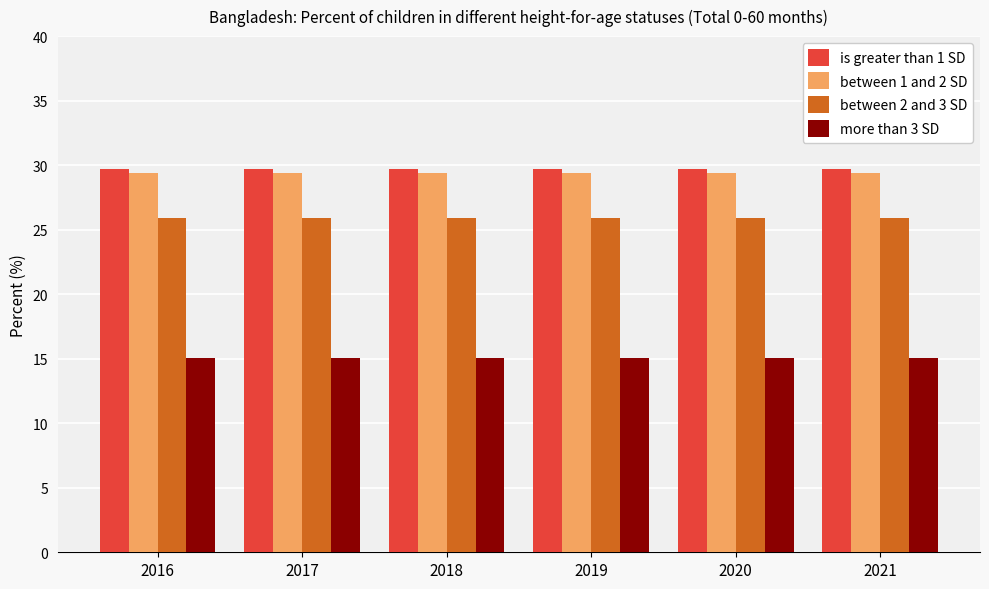

What is the value of the is greater than 1 SD bar at the 1st from the left?

29.7